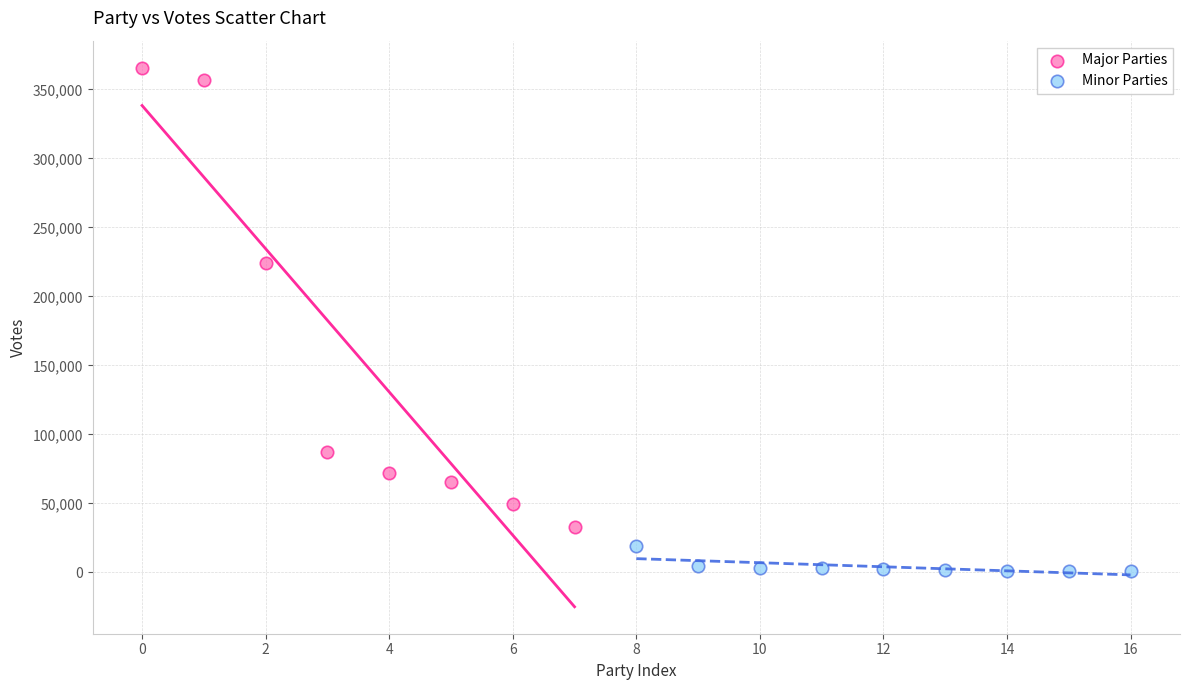

What are all the series names shown in the legend?

Major Parties, Minor Parties